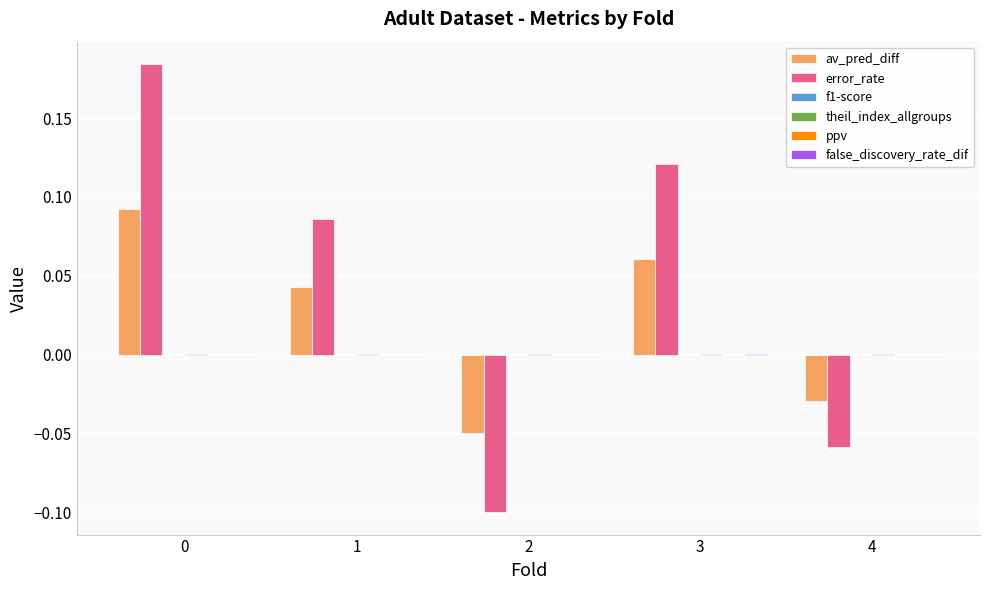

Are the bars grouped side by side (vs. stacked)?

Yes